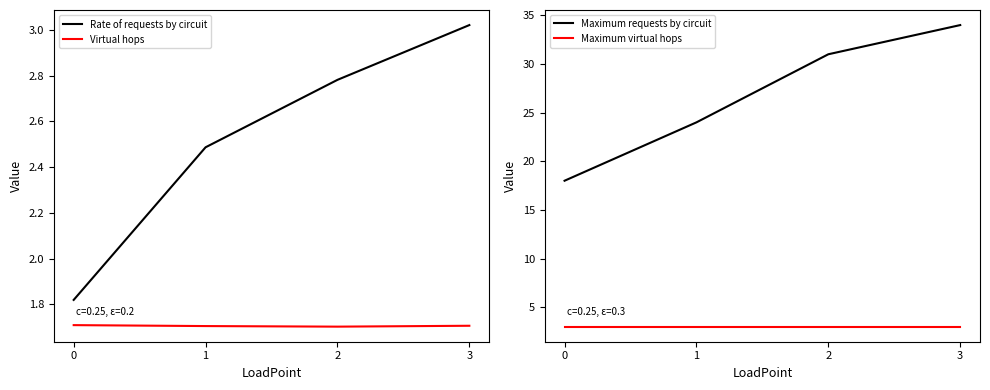

What is the total value across all series at 1?

31.2